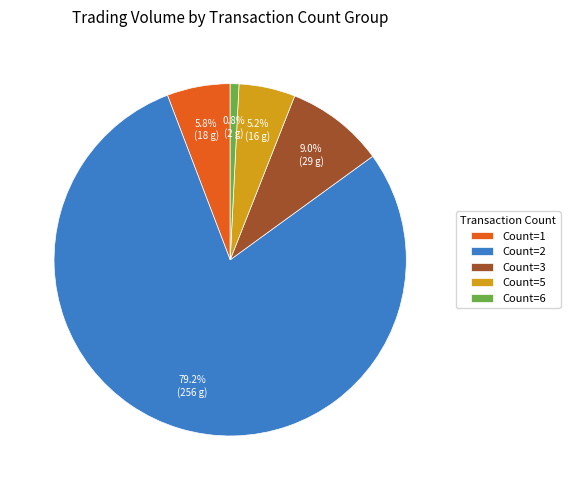

What is the largest slice in the pie chart?

Count=2